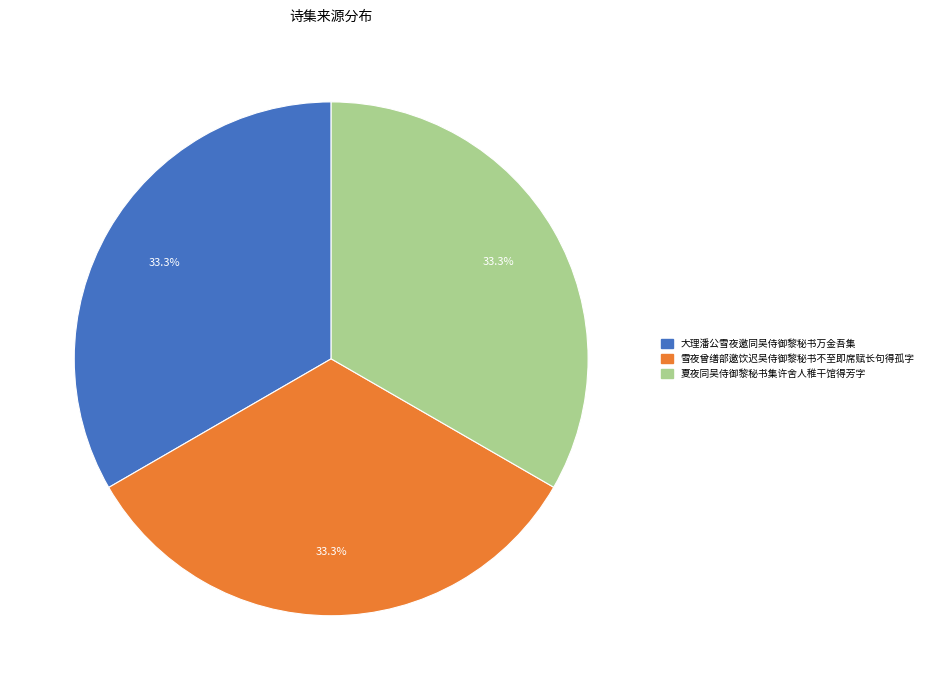

What is the ratio of the value at 夏夜同吴侍御黎秘书集许舍人稚干馆得芳字 to the value at 雪夜曾缮部邀饮迟吴侍御黎秘书不至即席赋长句得孤字?

1.0